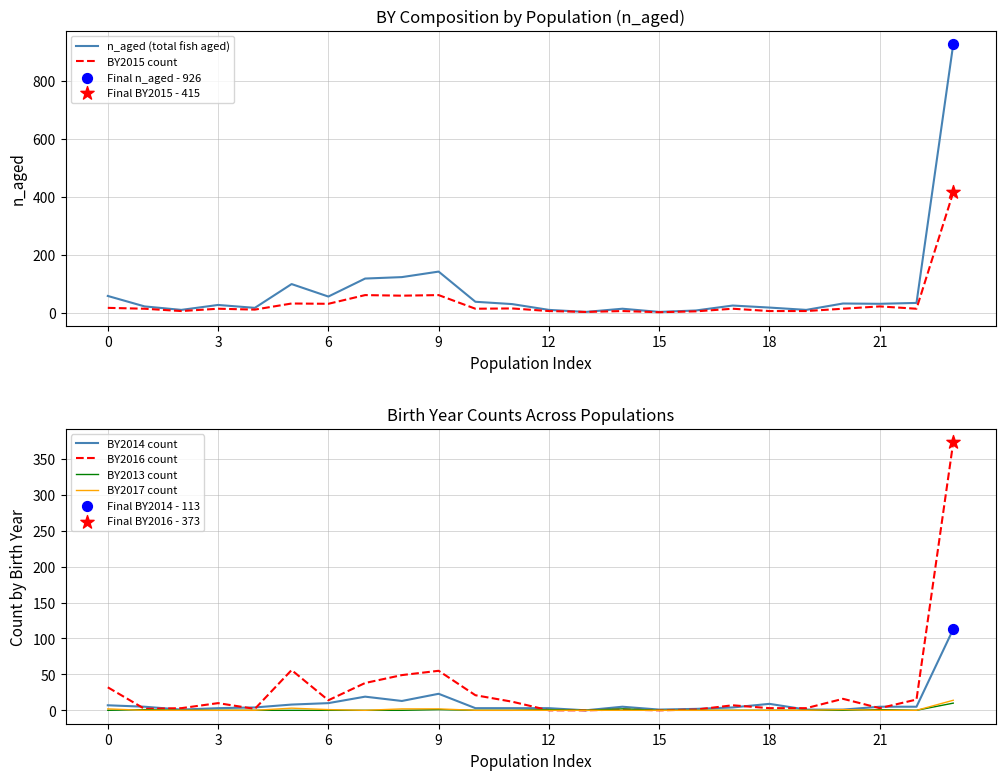

Which series has the widest spread of Y values?

n_aged (total fish aged)